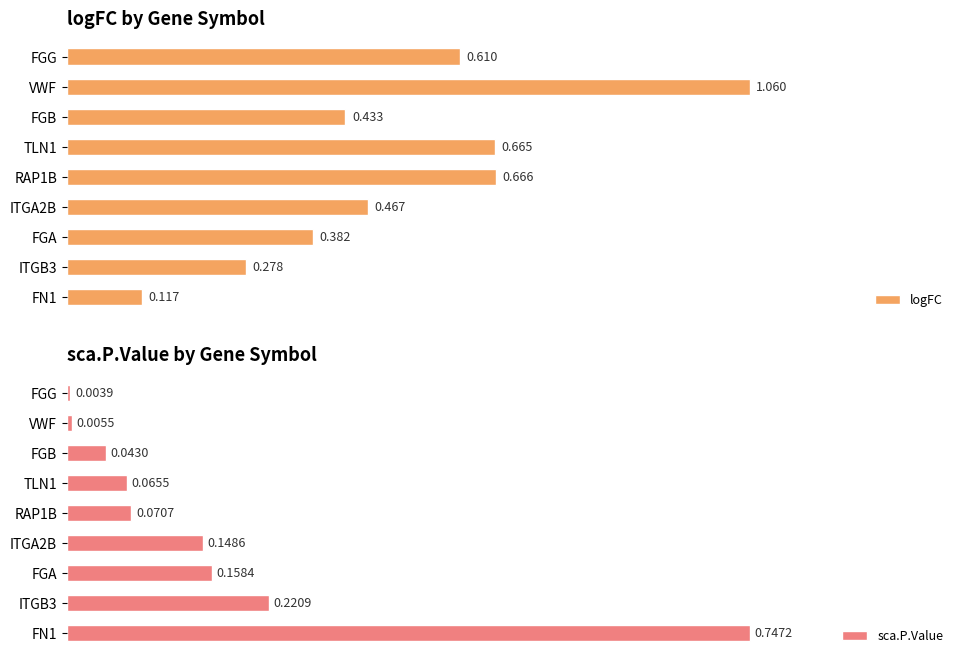

What is the difference between the maximum and minimum values in the logFC series?

0.9